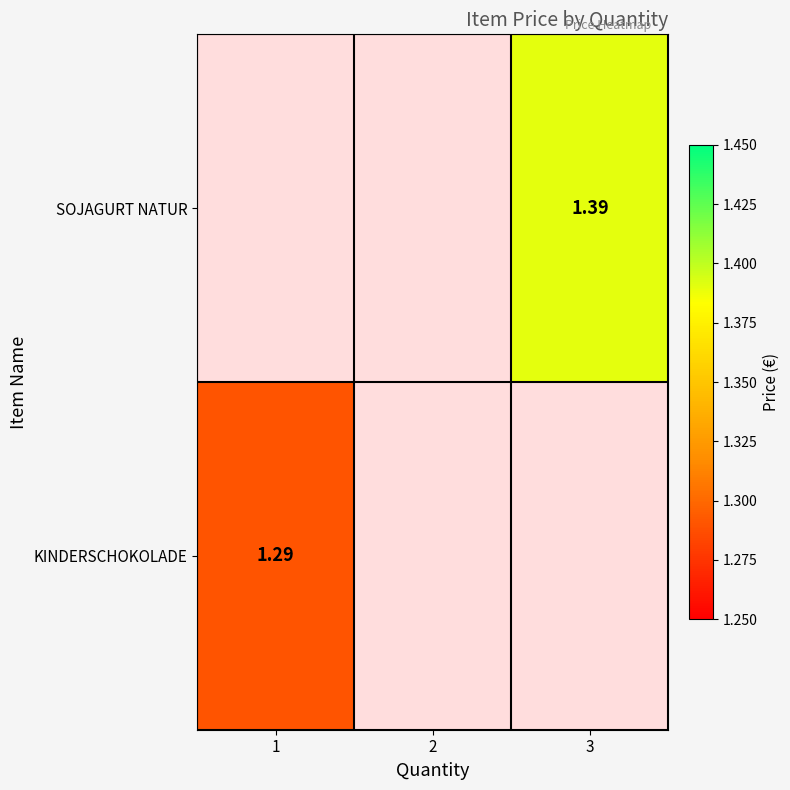

Is the value of KINDERSCHOKOLADE at 1 greater than the value of SOJAGURT NATUR at 1?

Yes